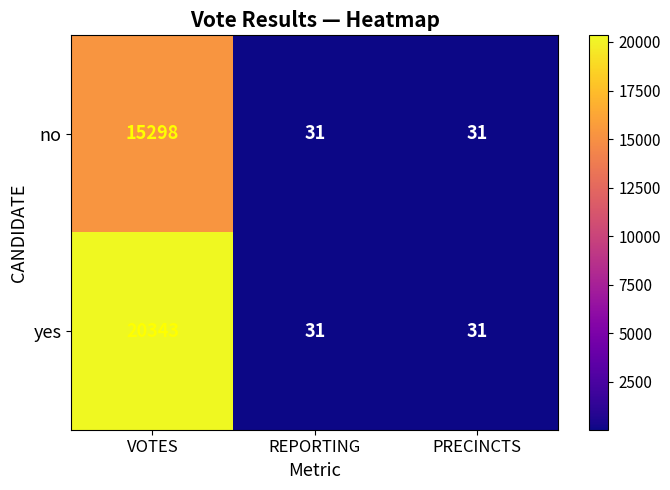

Between VOTES and REPORTING, which series saw the biggest shift?

yes